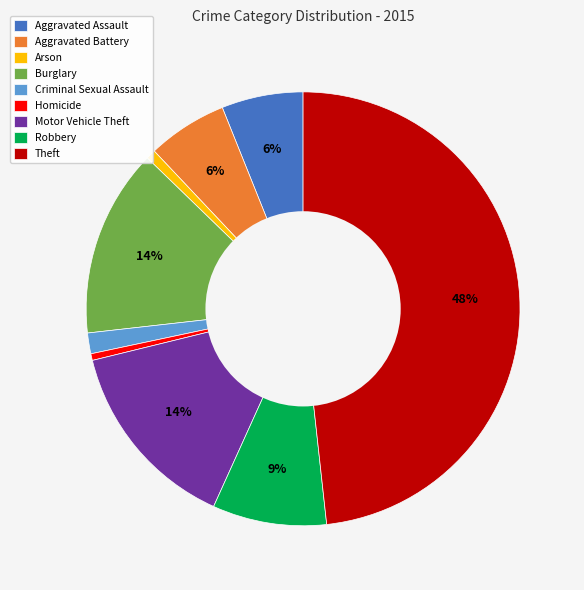

To the nearest percent, what is the difference between the largest and smallest slice percentages?

48%